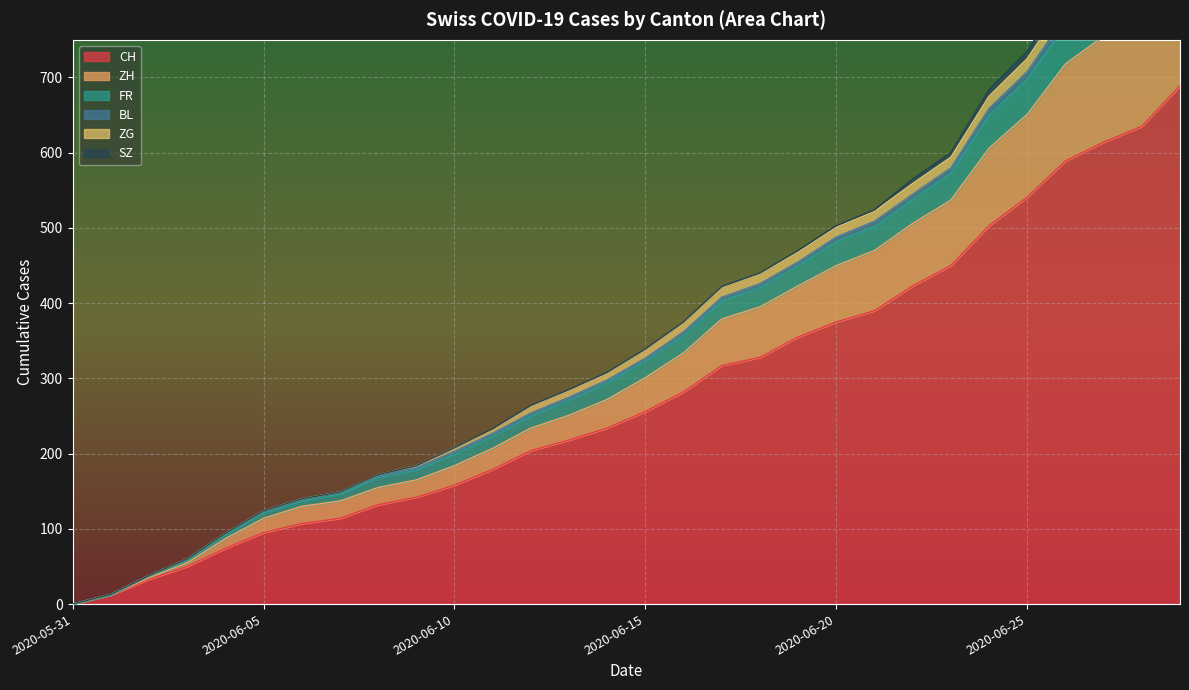

Between 2020-06-10 and 2020-06-04, which is larger?

2020-06-10